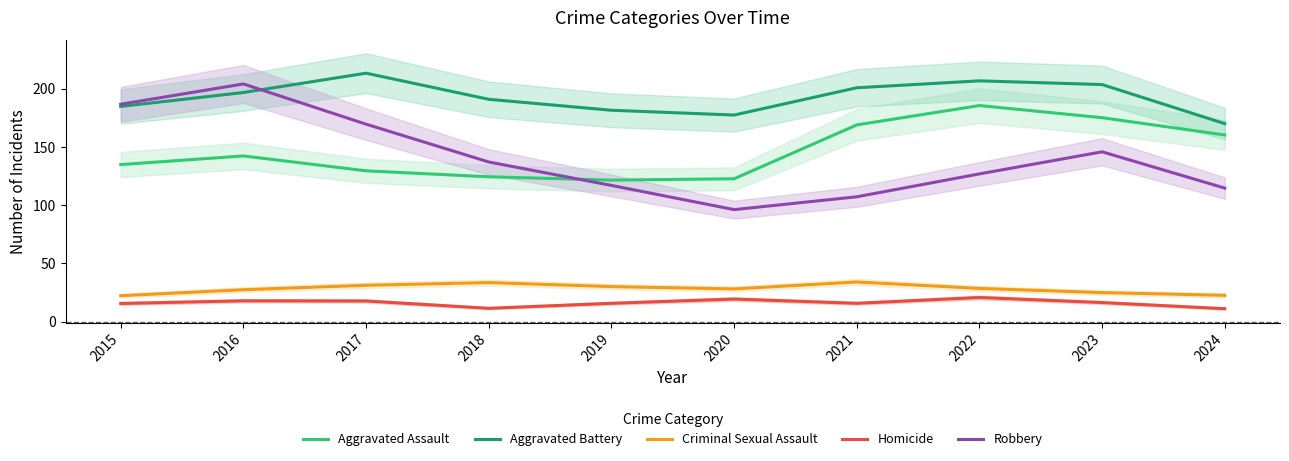

What is the greatest value displayed?

213.4